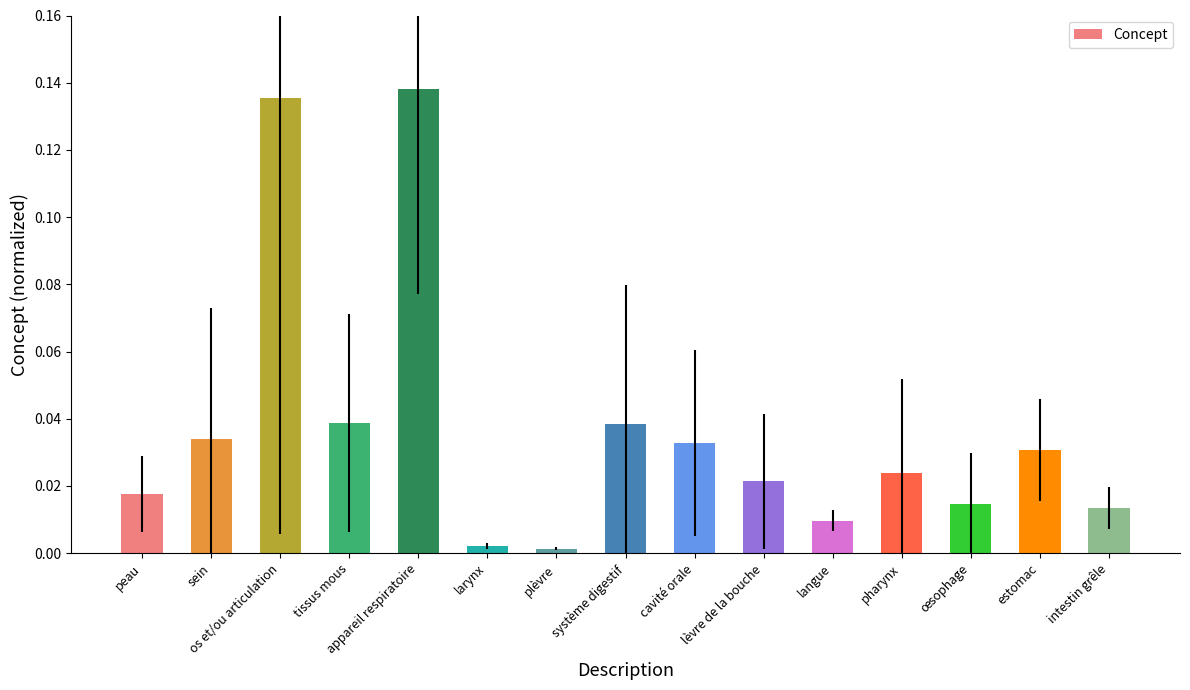

What is the label of the 9th bar from the left?

cavité orale